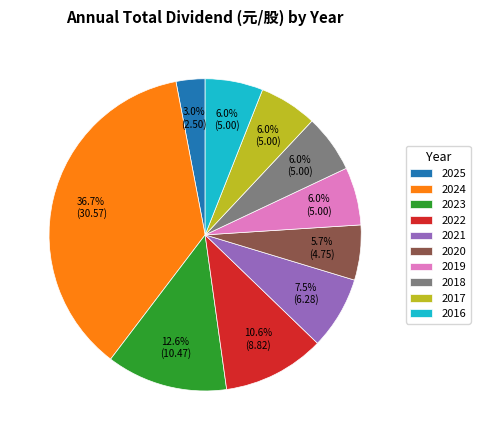

The 2019 slice represents 6% of the pie. True or false?

True